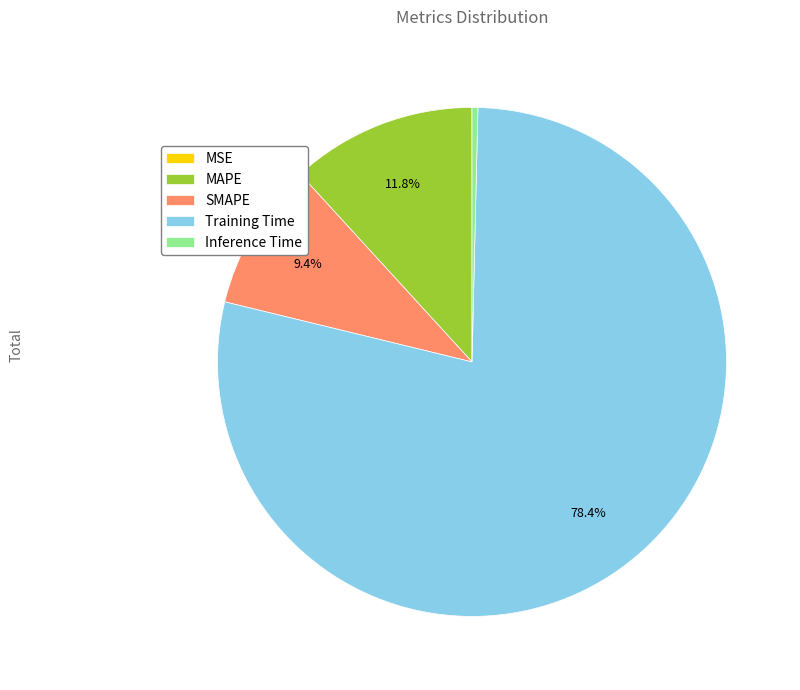

What portion of the pie excludes Training Time?

21.6%